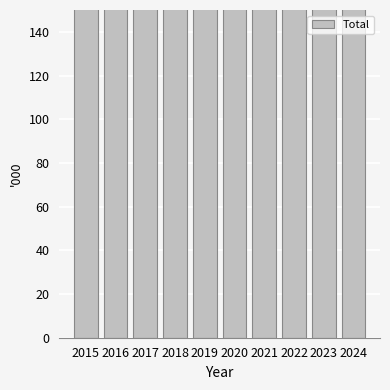

Approximately how many times larger is the value at 2021 compared to 2018?

0.9